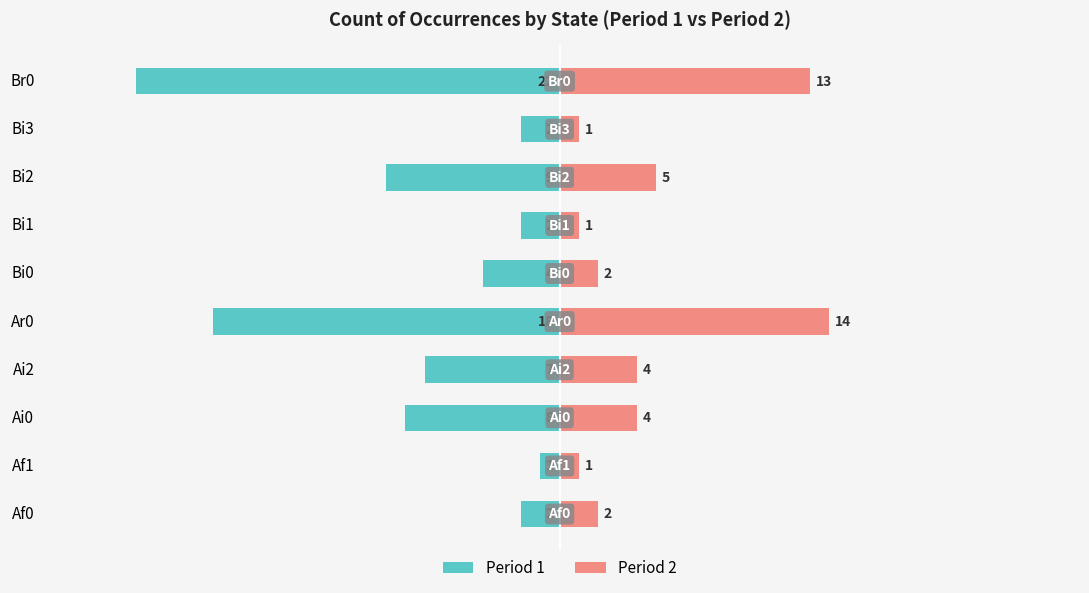

The value of Period 2 at Af1 is 2. True or false?

False